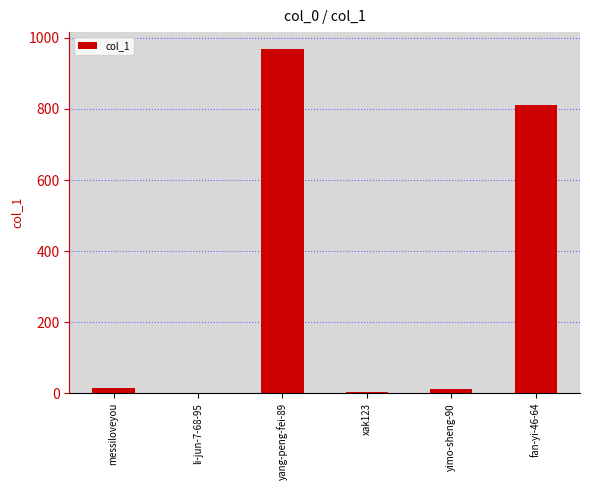

What is the change in value from yang-peng-fei-89 to xak123?

-964